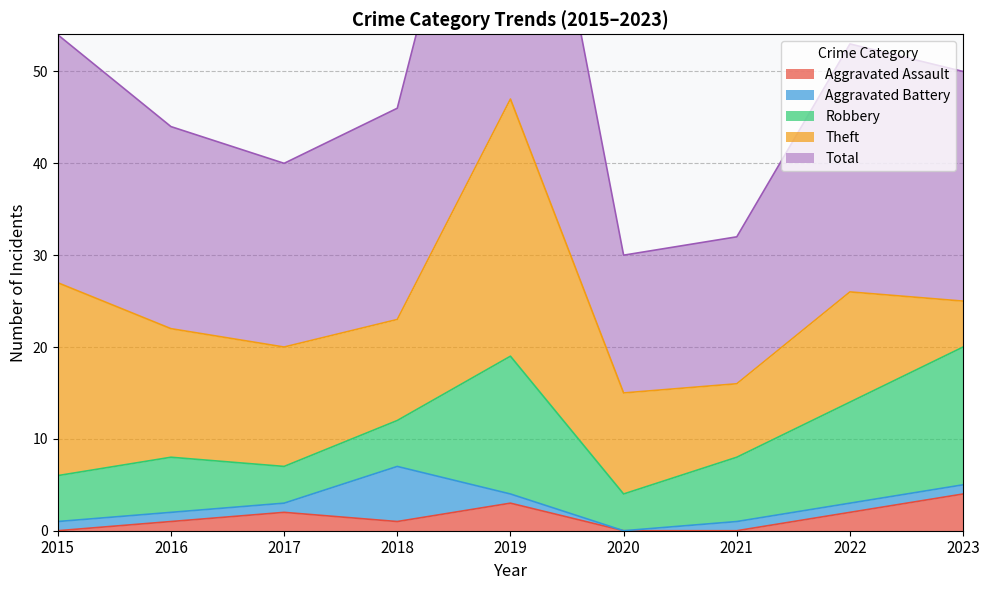

Reading left to right, what are all the values shown in this chart?

Aggravated Assault: 0	1	2	1	3	0	0	2	4
Aggravated Battery: 1	1	1	6	1	0	1	1	1
Robbery: 5	6	4	5	15	4	7	11	15
Theft: 21	14	13	11	28	11	8	12	5
Total: 27	22	20	23	47	15	16	27	25